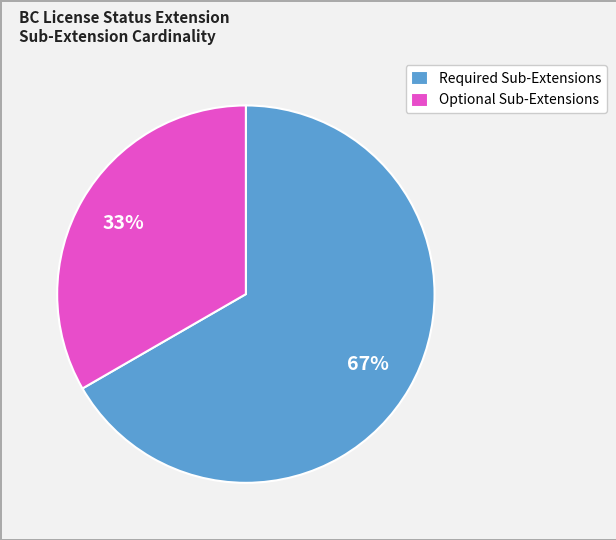

Combined, do Required Sub-Extensions and Optional Sub-Extensions account for over 50%?

Yes